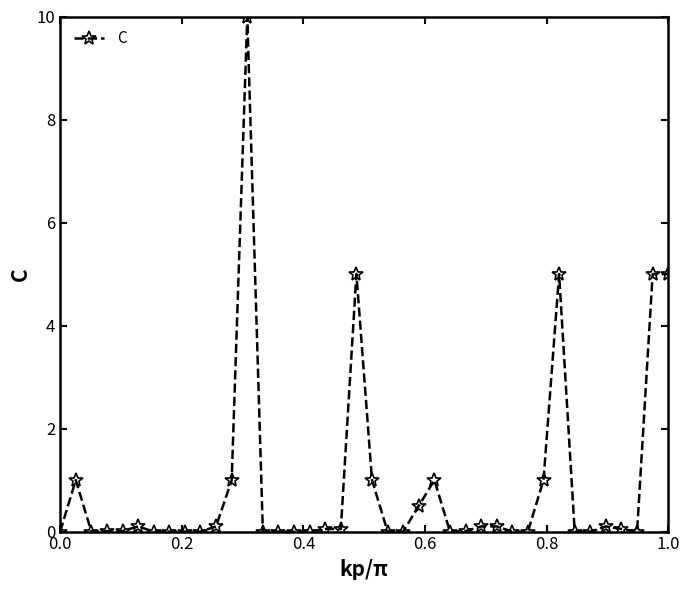

What is the sum of all values?

36.2